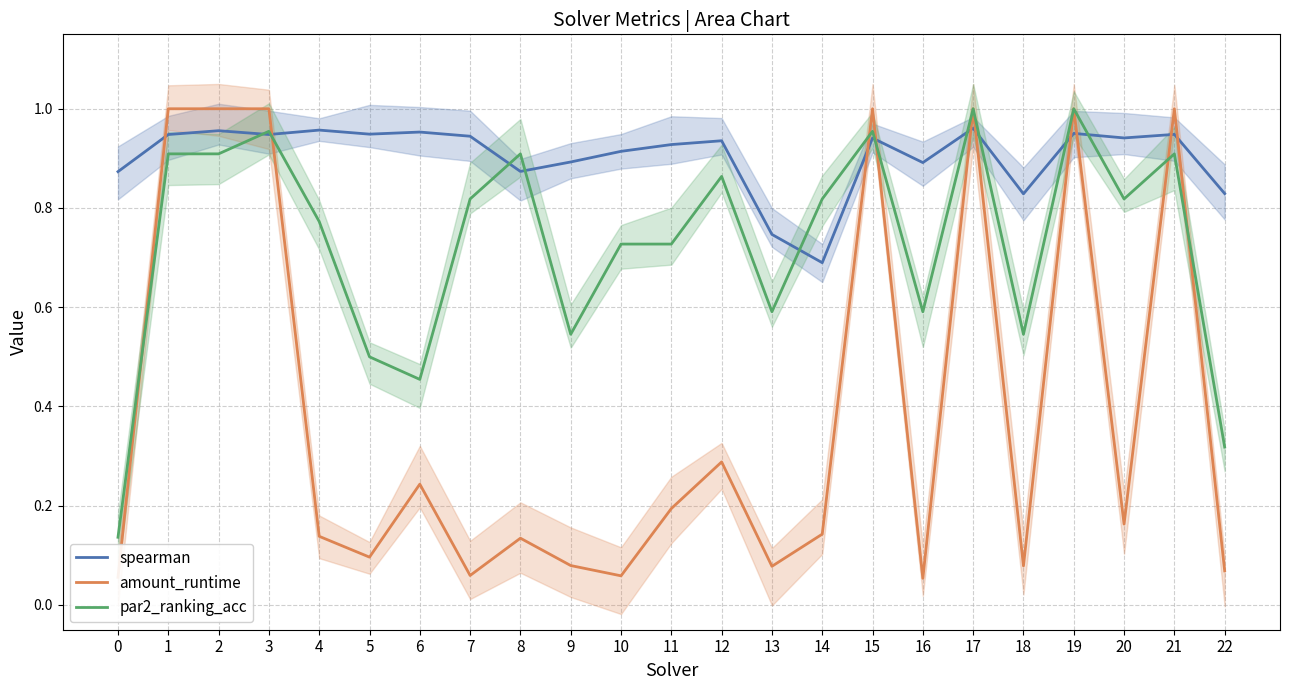

At which label does par2_ranking_acc reach its peak?

17